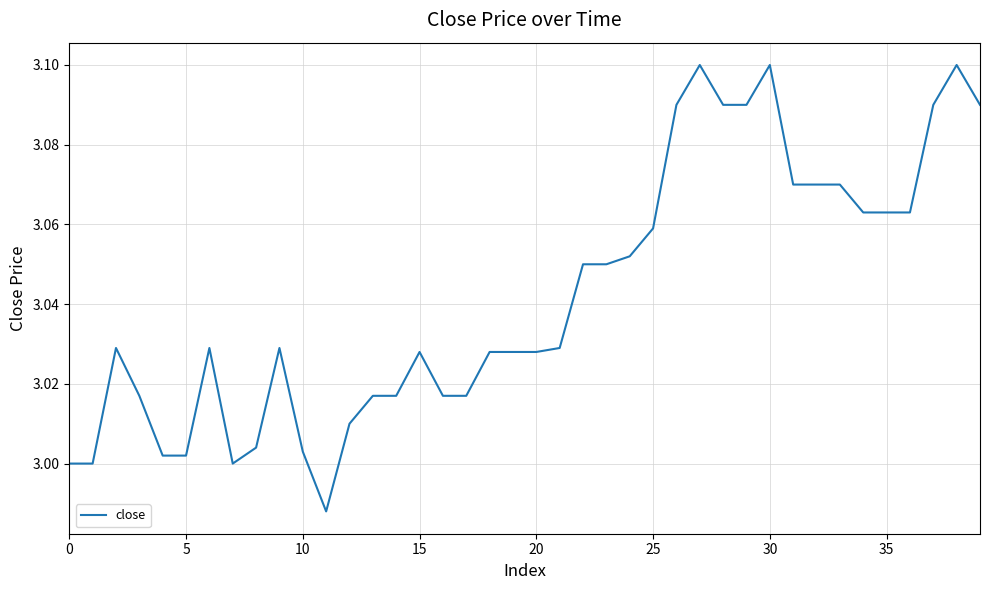

Does the chart have visible grid lines?

Yes